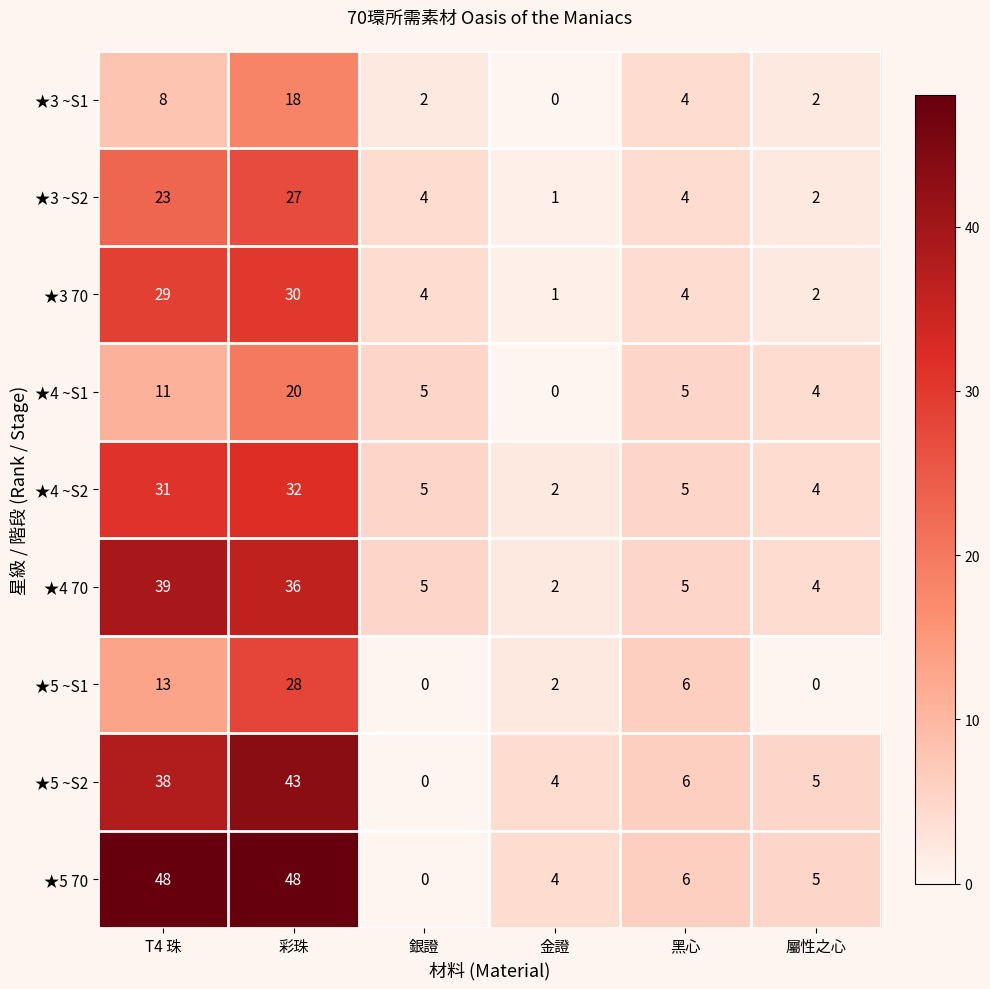

Is it true that ★4 ~S2 equals 19 at T4 珠?

False